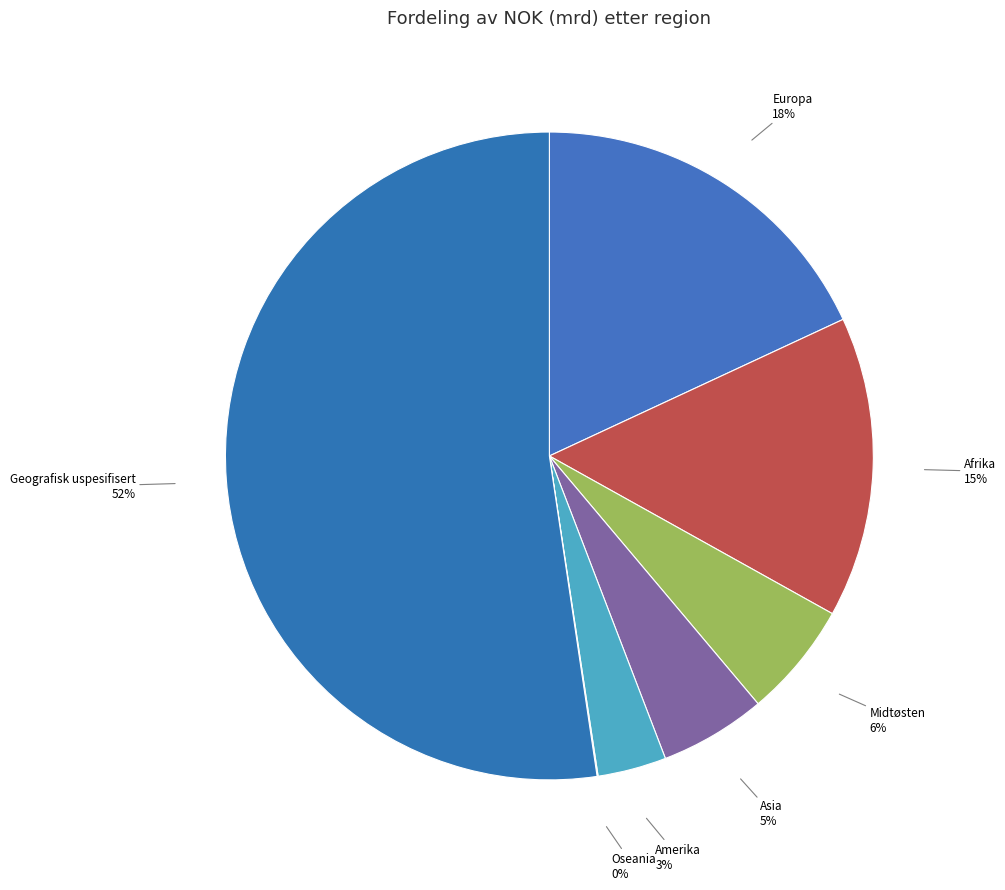

Which has a higher value, Geografisk uspesifisert or Afrika?

Geografisk uspesifisert